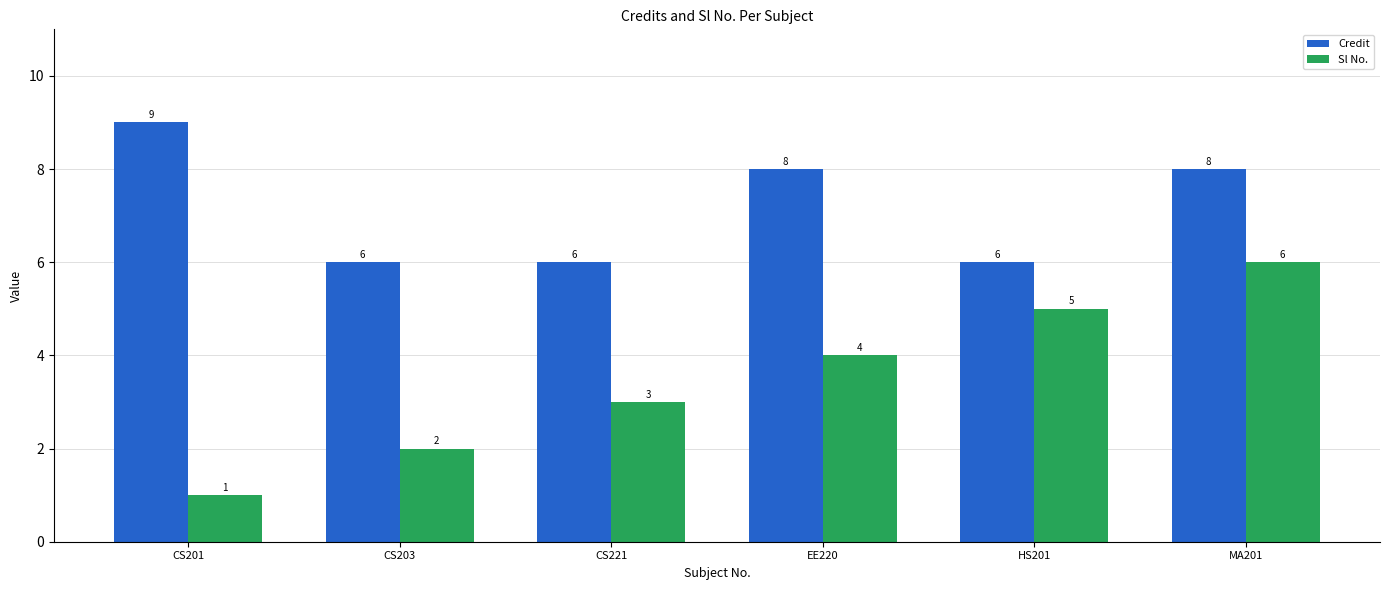

What are all the series names shown in the legend?

Credit, Sl No.